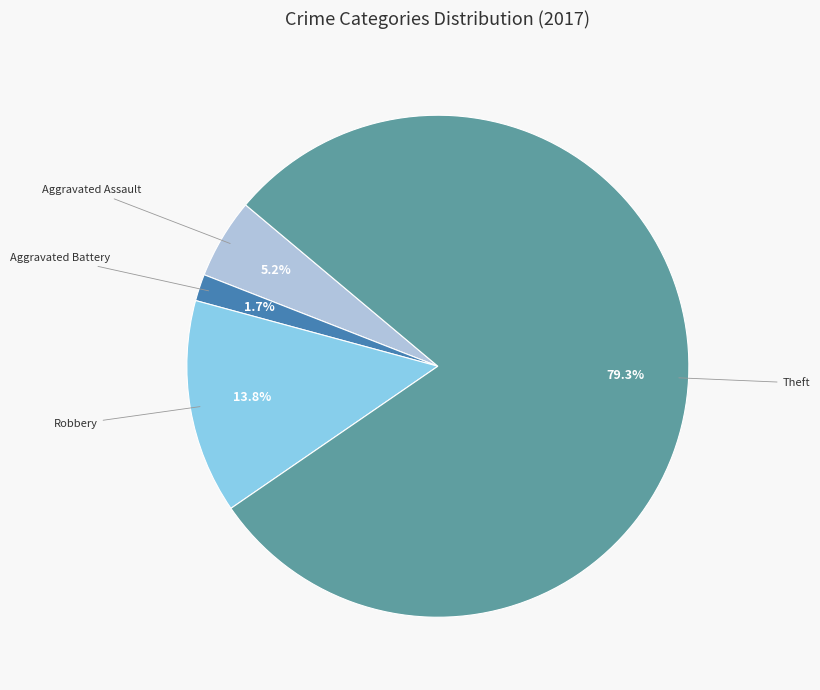

To the nearest percent, what is the difference between the largest and smallest slice percentages?

78%